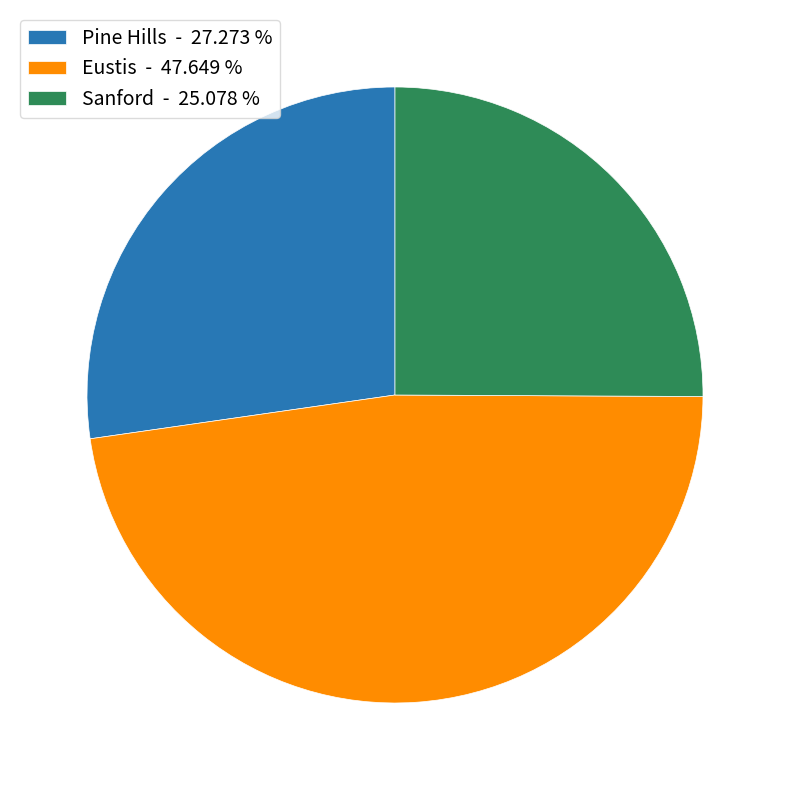

Approximately how many times larger is the value at Eustis - 47.649 % compared to Sanford - 25.078 %?

1.9